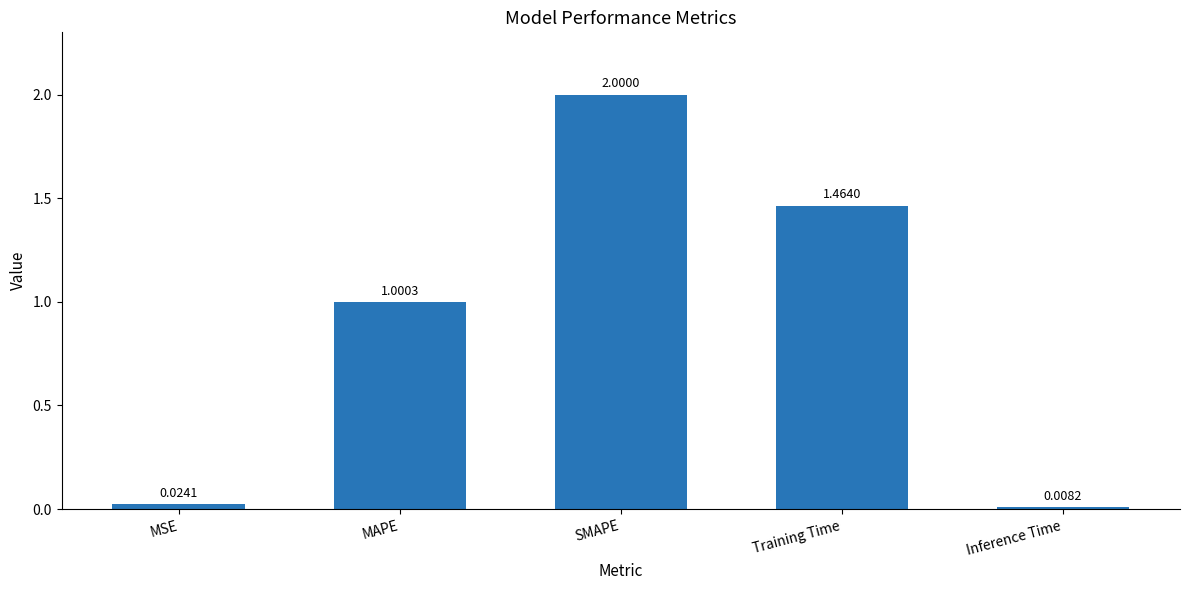

How many bars are there in total?

5